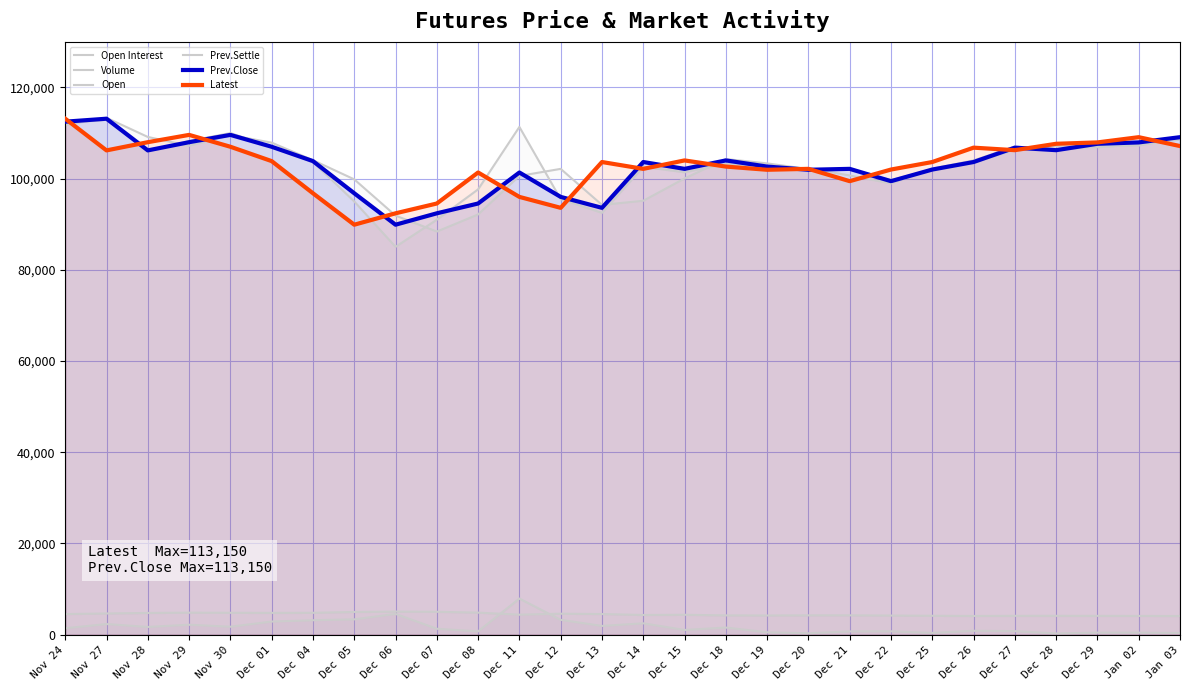

How many interior local valleys does the Prev.Close series have?

7